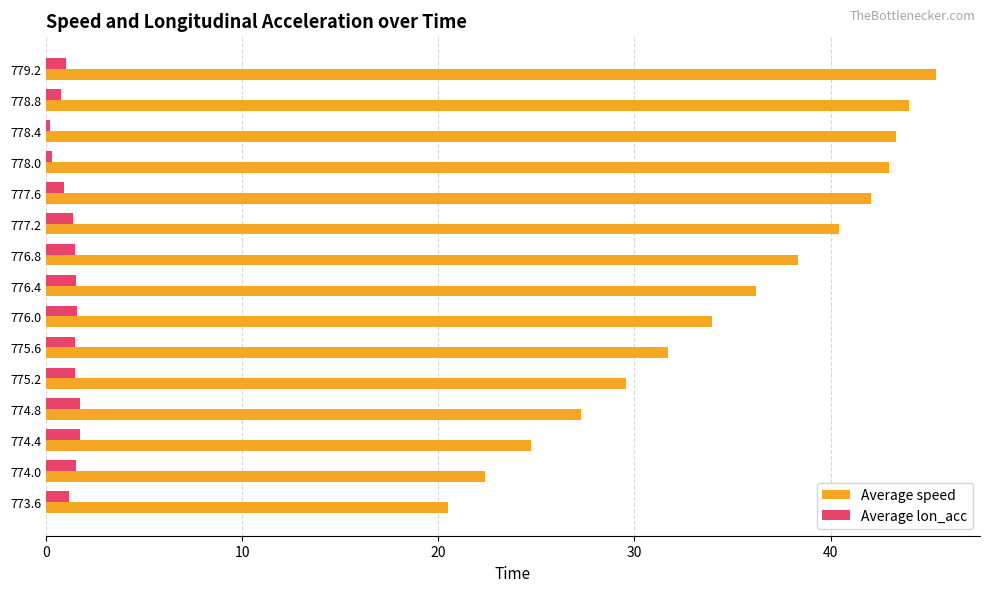

Read the Average lon_acc value at 776.4.

1.5